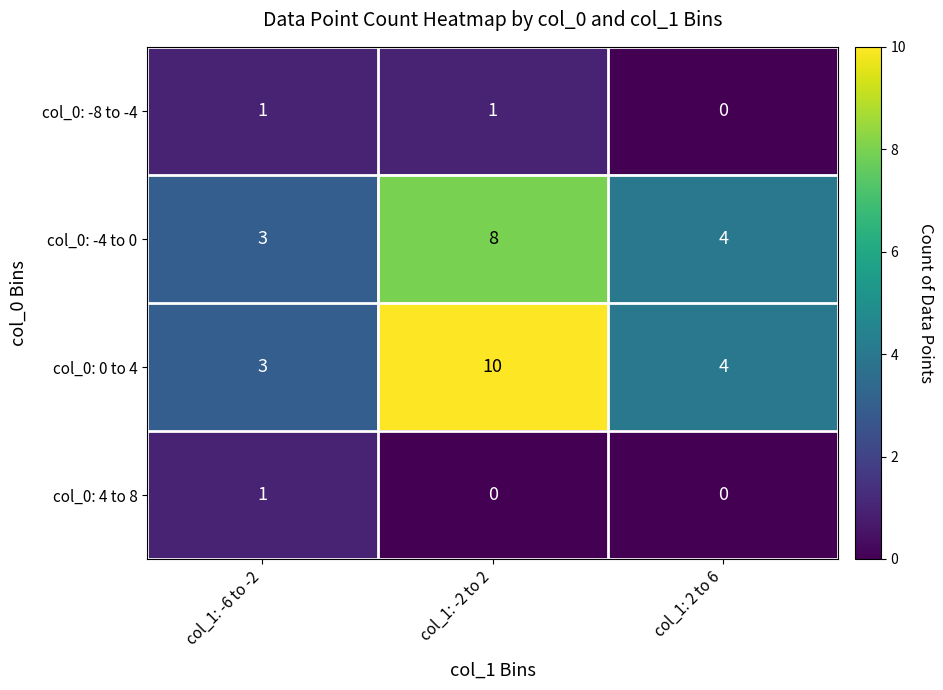

What is the average value of the col_0: -4 to 0 series?

5